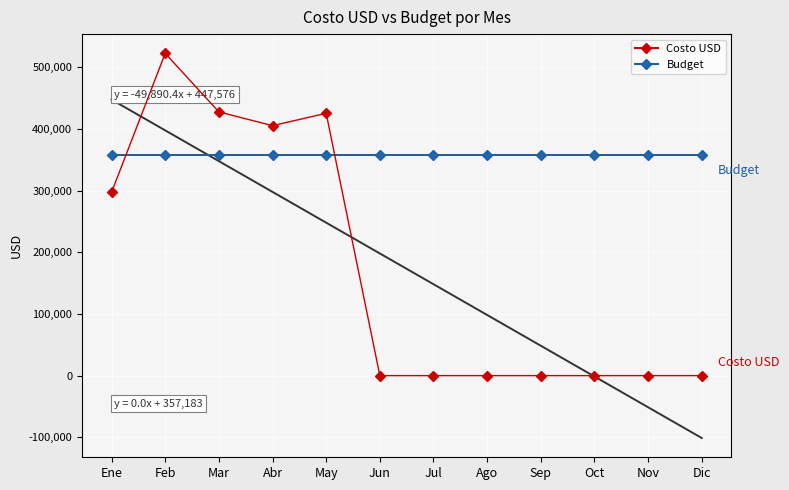

What is the minimum value for Budget?

357183